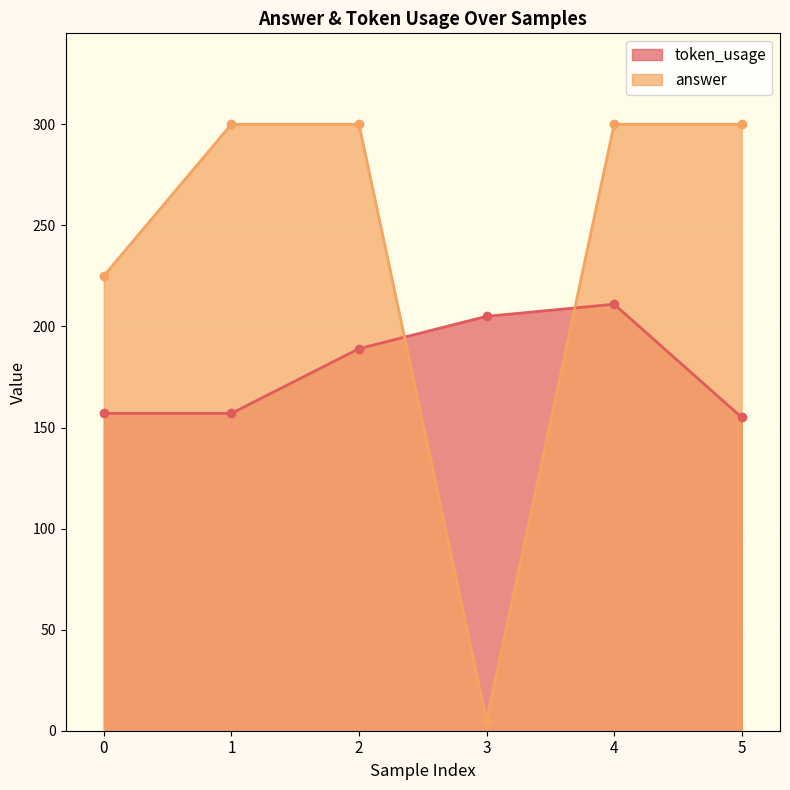

What is the difference between the answer values at 4 and 3?

295